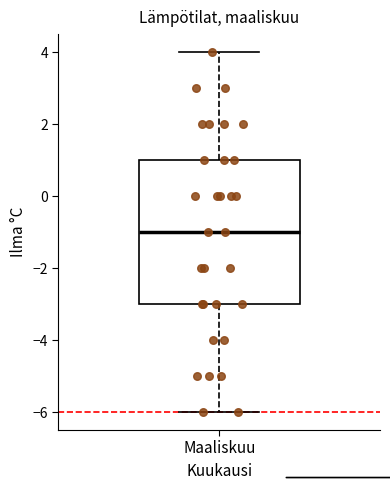

Transcribe this box plot: give where the median line is, the range the box spans, and where the two whiskers end, as read against the y-axis. The values are not printed on the chart, so give them approximately, as read against the axis.

median -1, box -3 to 1, whiskers -6 to 4